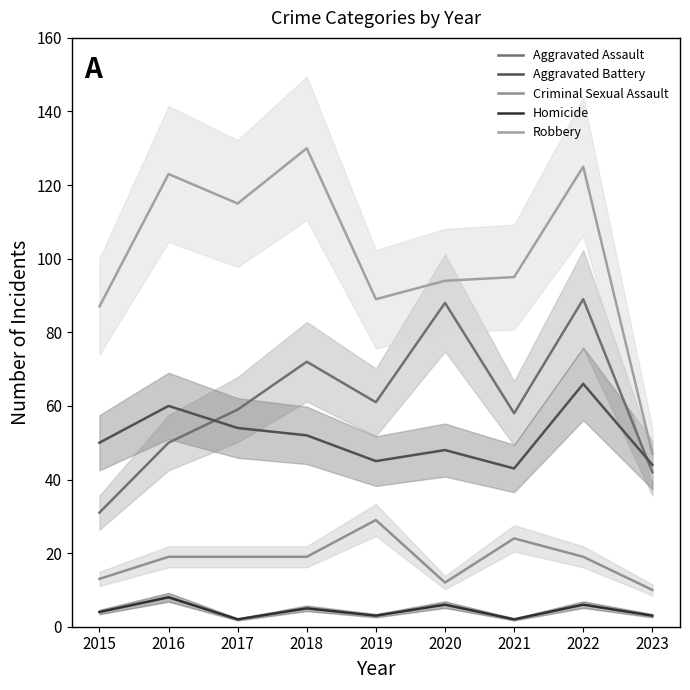

At how many categories does at least one series exceed 33?

9